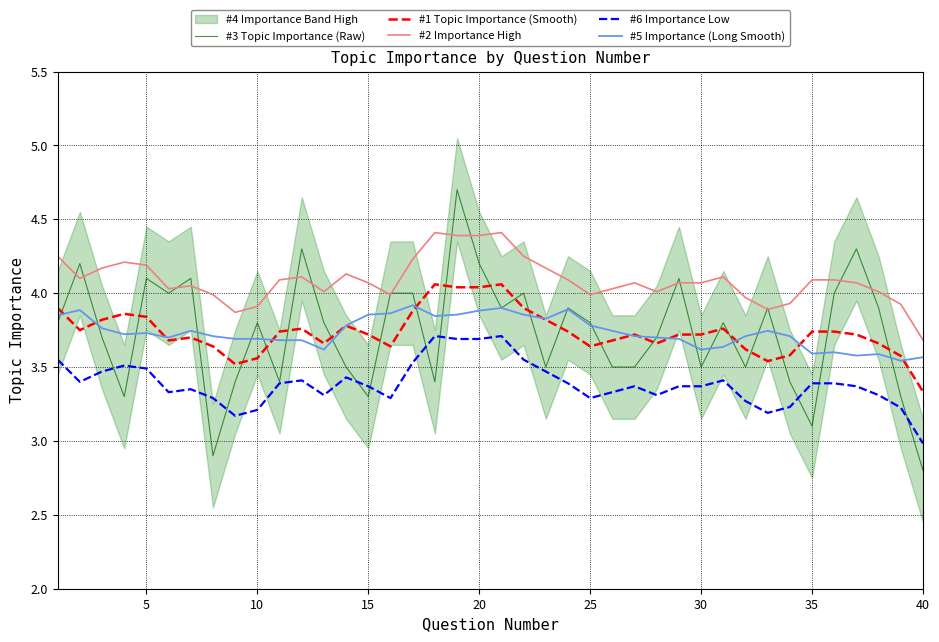

Which category has the lowest value in the #2 Importance High series?

40